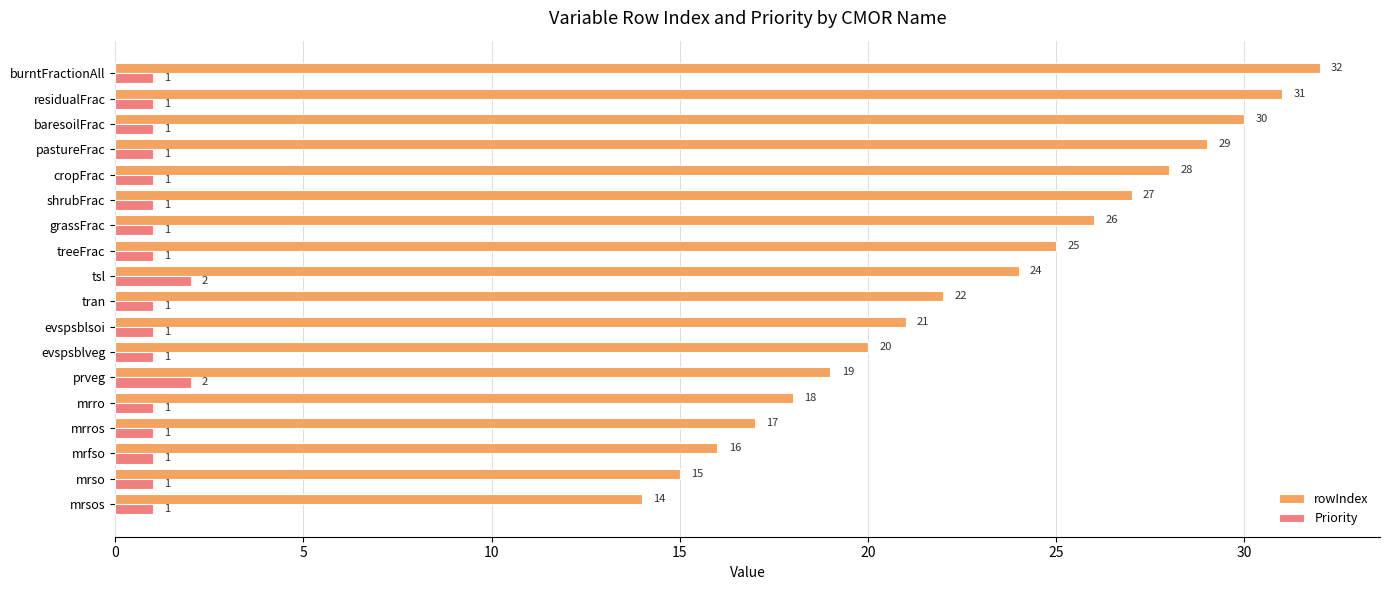

What is the difference between the highest and lowest values at pastureFrac?

28